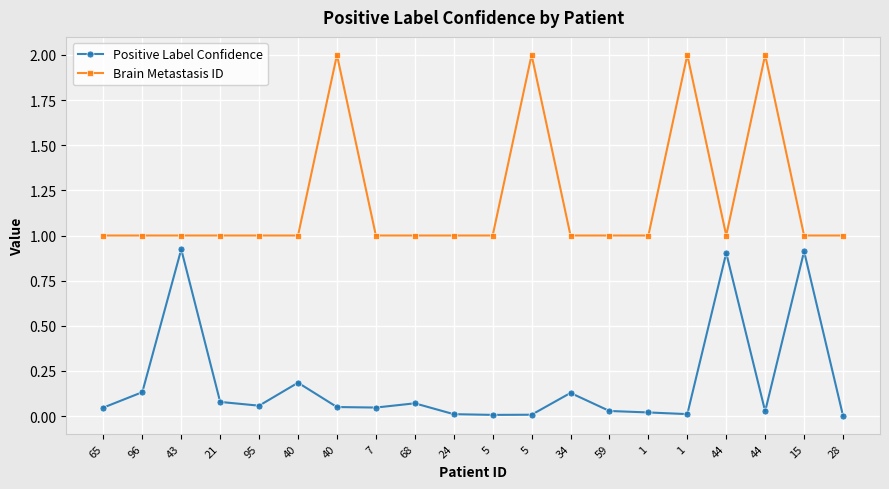

What is the lowest value of the Brain Metastasis ID series?

1.0